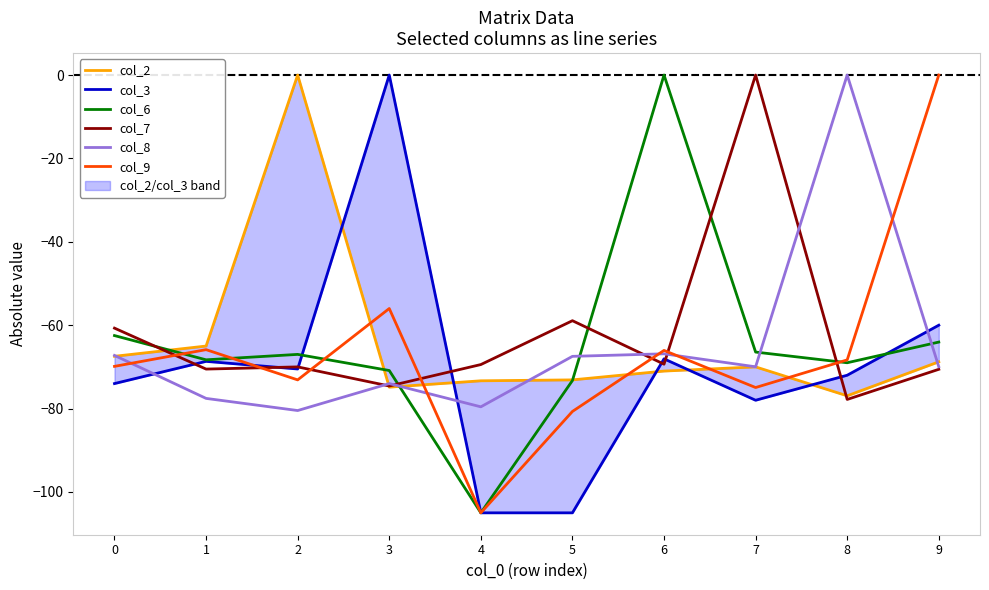

Is it true that col_7 equals -77.8 at 5?

False